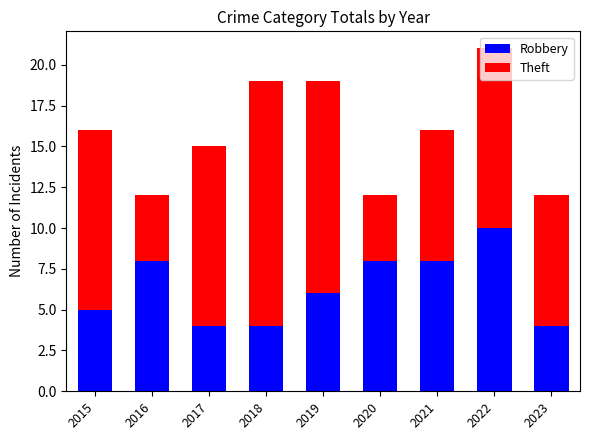

What is the highest value of the Robbery series?

10